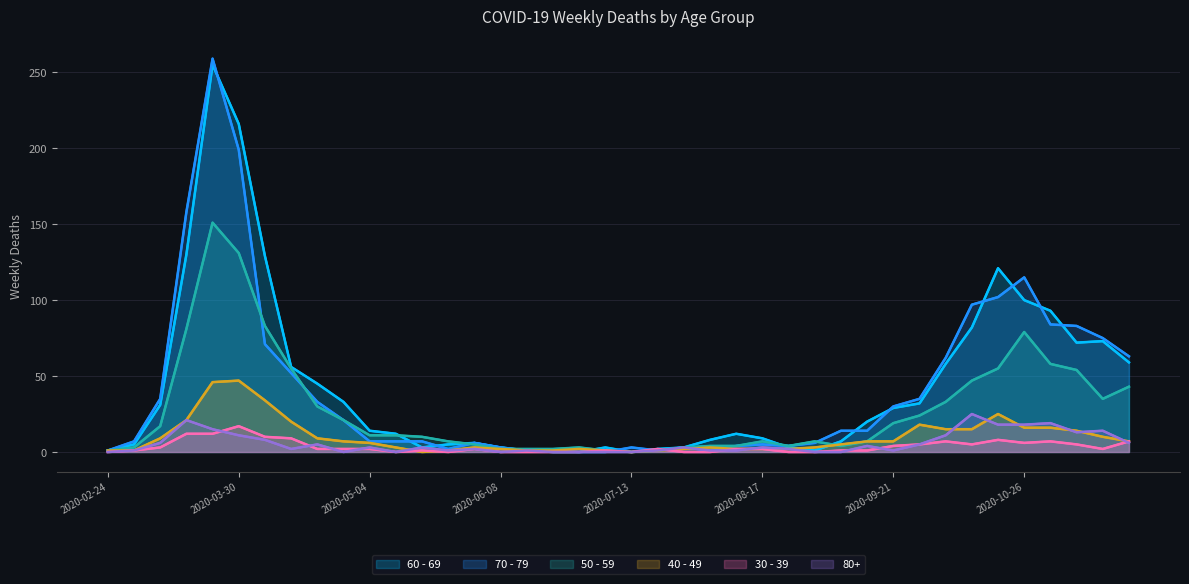

Reading left to right, list all the values displayed in this chart.

60 - 69: 1	5	31	130	255	216	129	56	45	33	14	12	3	5	6	3	1	0	0	3	0	2	3	8	12	9	3	1	7	20	29	32	58	82	121	100	93	72	73	59
70 - 79: 1	7	35	158	259	199	71	52	33	21	7	7	7	2	6	3	1	1	0	0	3	1	3	1	4	5	4	6	14	14	30	35	62	97	102	115	84	83	75	63
50 - 59: 1	3	17	81	151	131	83	55	30	21	11	11	10	7	5	2	2	2	3	1	0	1	3	4	4	7	4	7	4	7	19	24	33	47	55	79	58	54	35	43
40 - 49: 1	1	9	21	46	47	34	20	9	7	6	3	0	1	3	2	1	1	2	1	0	1	2	3	2	2	2	3	5	7	7	18	15	15	25	16	16	14	10	7
30 - 39: 0	1	3	12	12	17	10	9	2	2	2	0	1	0	2	0	0	0	0	1	0	2	0	0	2	2	0	0	1	1	4	5	7	5	8	6	7	5	2	7
80+: 0	1	6	21	15	11	8	2	5	0	3	0	3	1	2	0	1	0	0	0	0	1	3	1	1	3	2	0	0	4	1	5	11	25	18	18	19	13	14	6